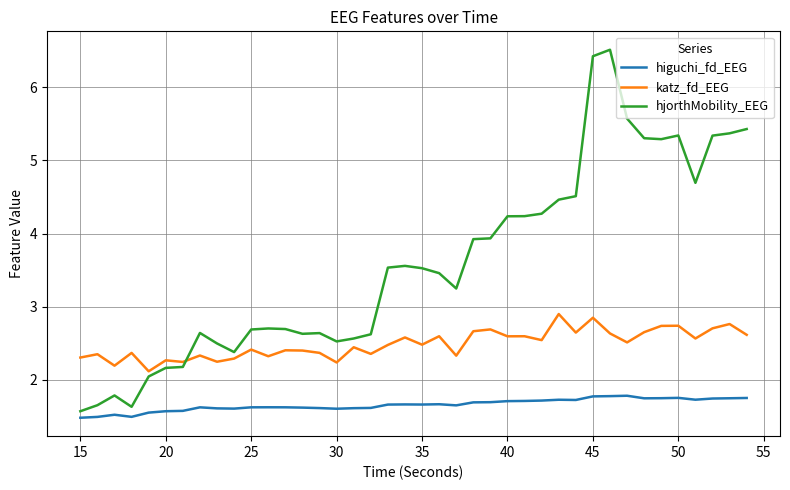

What is the lowest value of the katz_fd_EEG series?

2.1